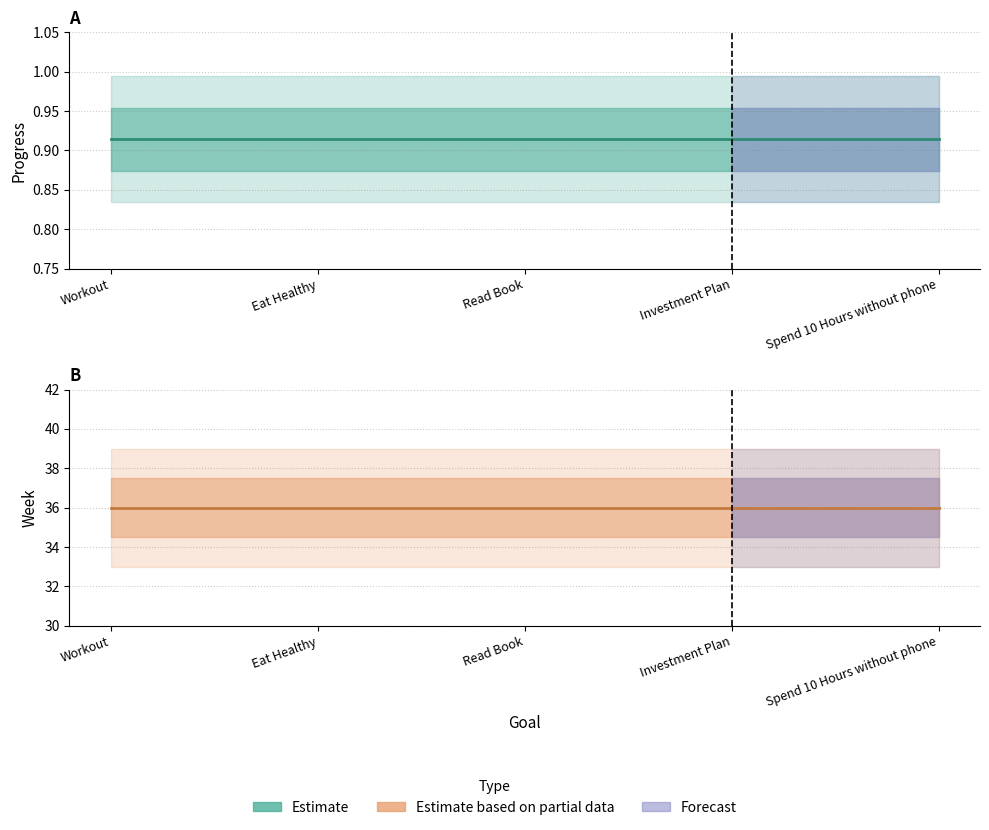

What is the average value of the Progress (Estimate) series?

0.9